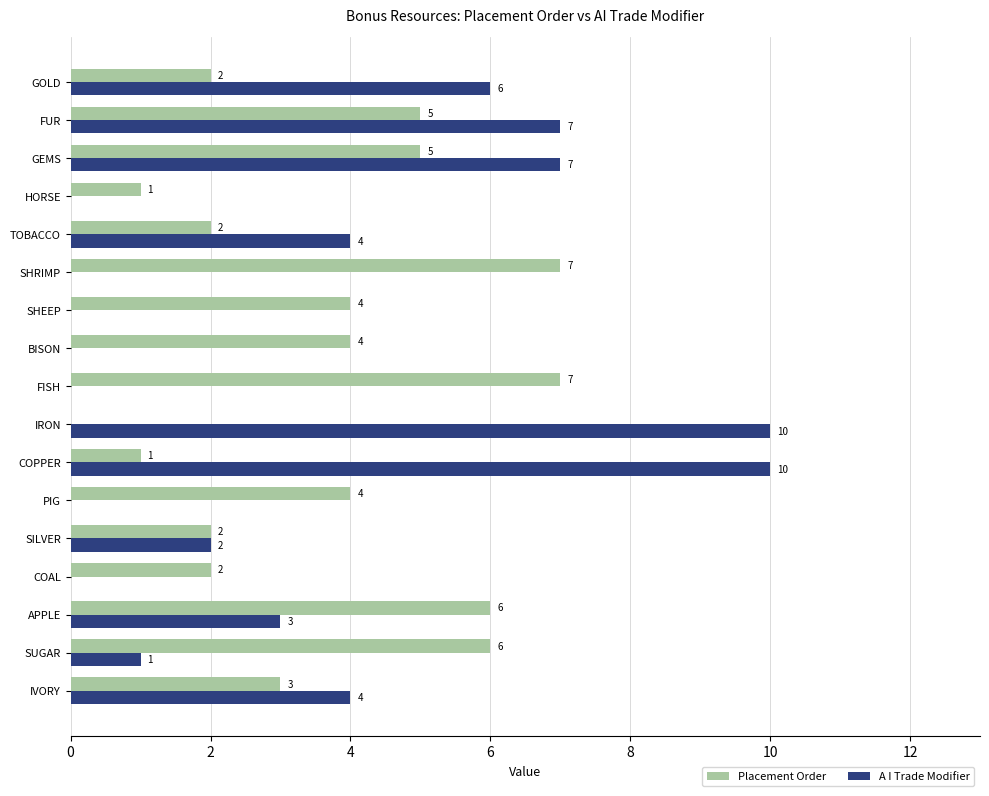

The value of A I Trade Modifier at FUR is 7. True or false?

True